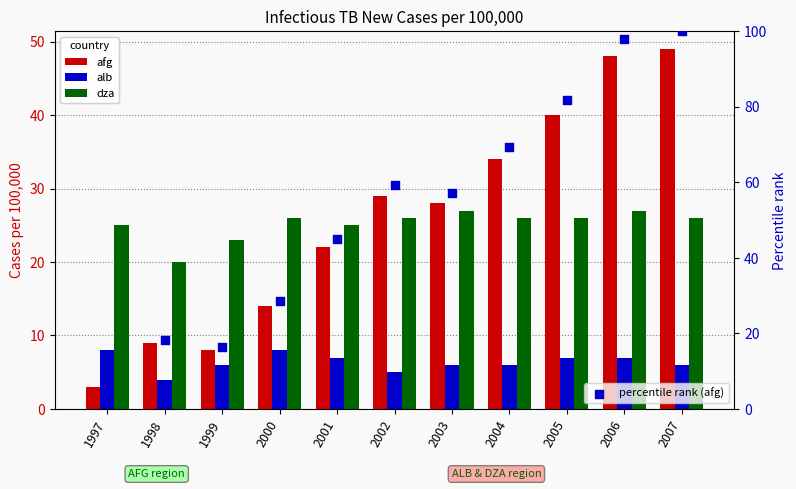

At how many categories does at least one series exceed 80?

3